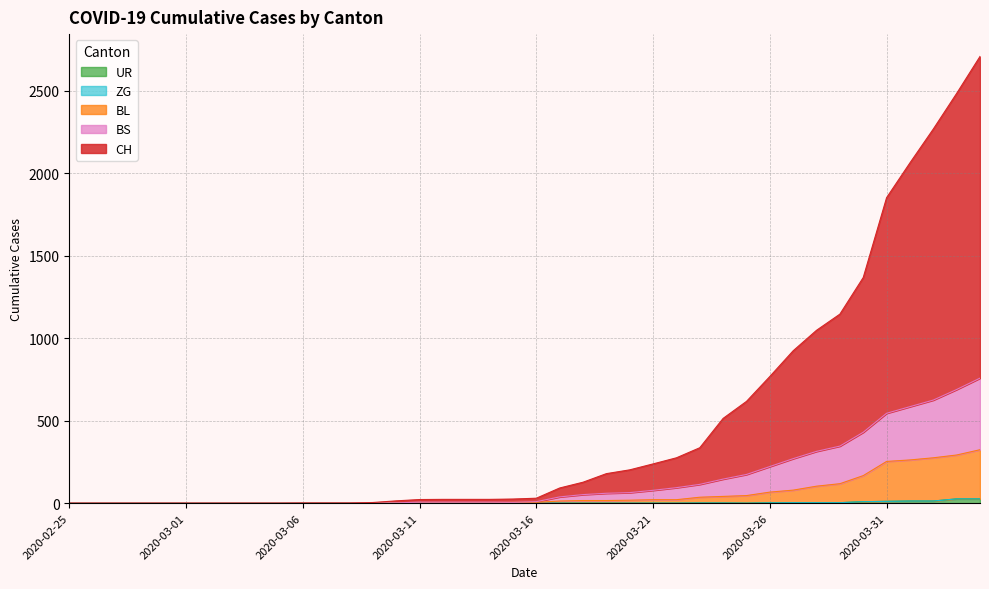

Does the chart have visible grid lines?

Yes